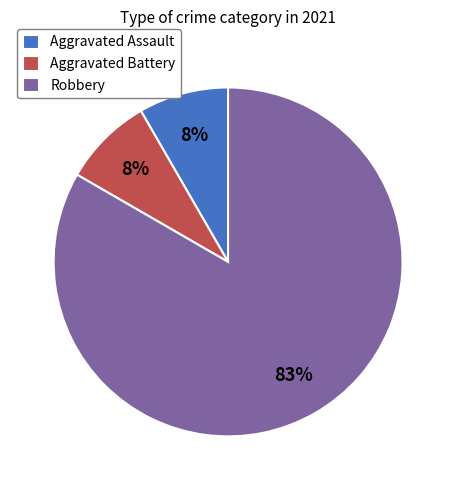

To the nearest percent, what is the average slice percentage?

33%